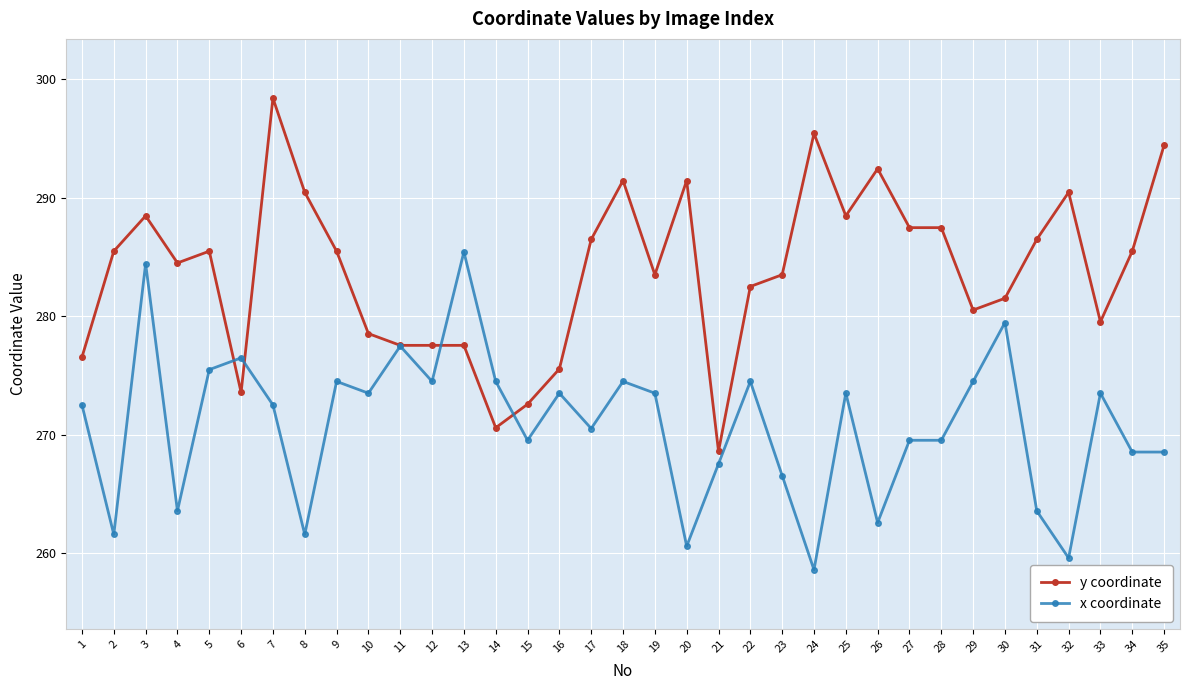

Rank the series at 22 from lowest to highest value.

x coordinate, y coordinate